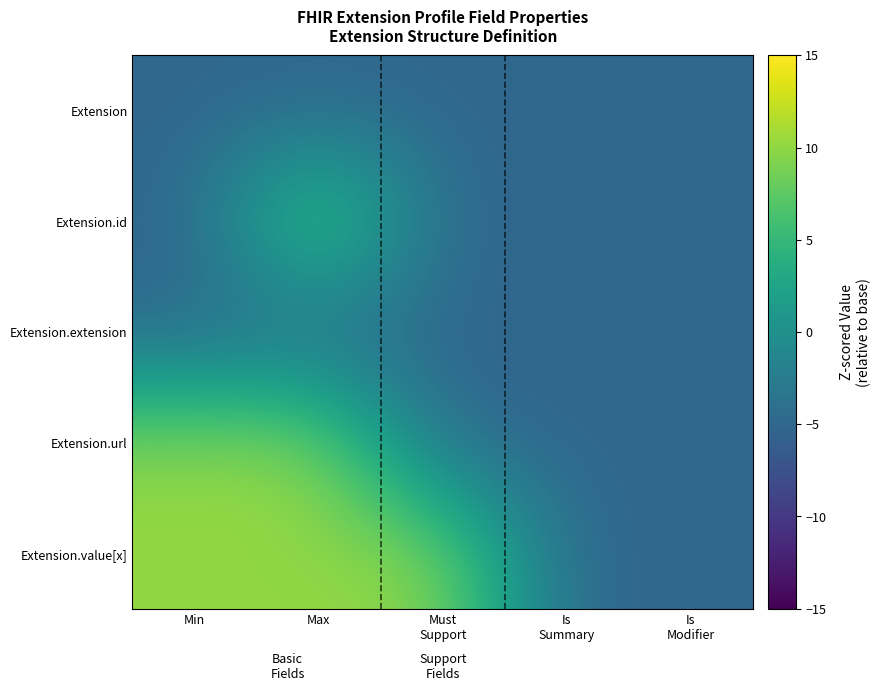

At which category is the sum across all series the highest?

Max